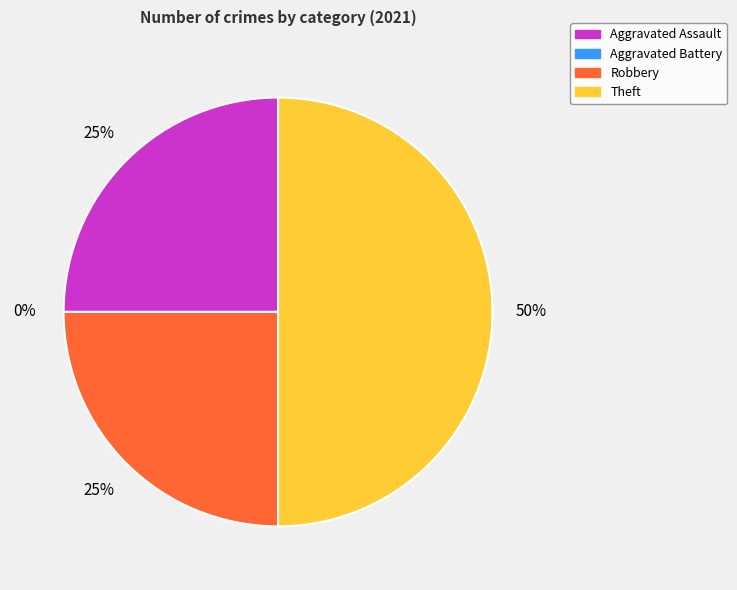

How many slices are in this pie chart?

4